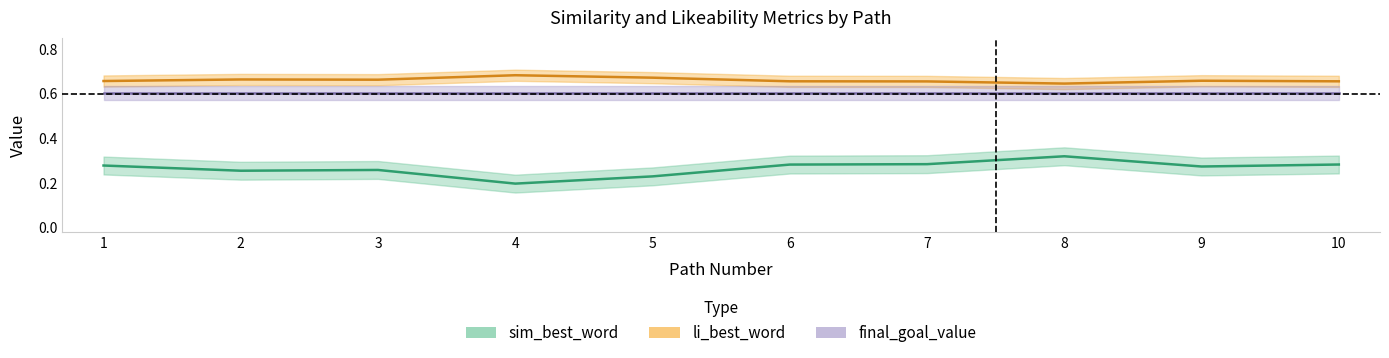

At how many categories does at least one series exceed 0?

10